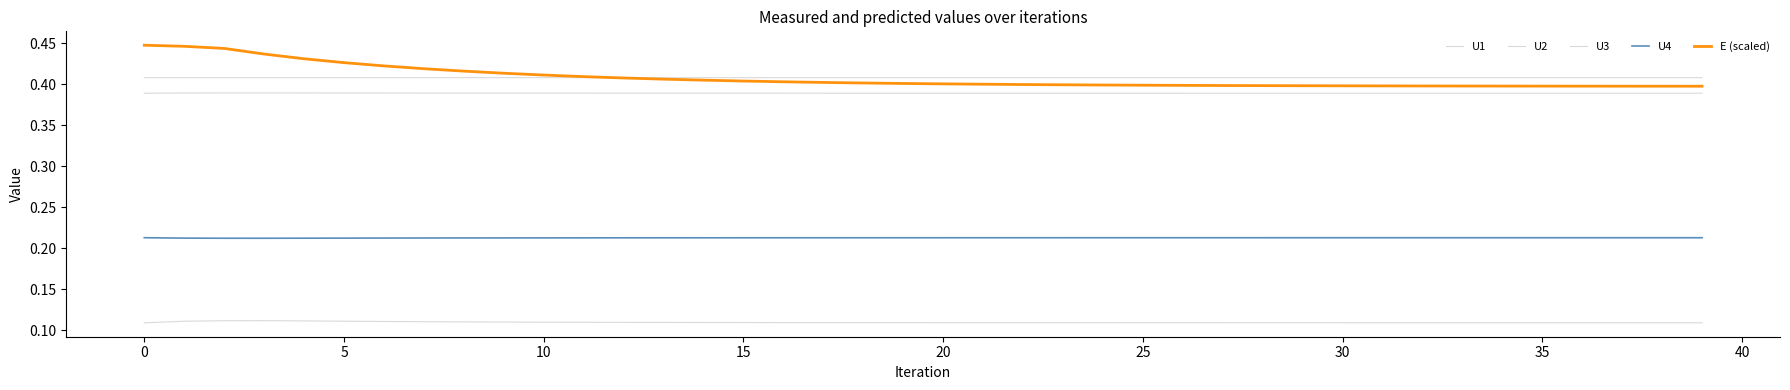

Does the chart have visible grid lines?

No